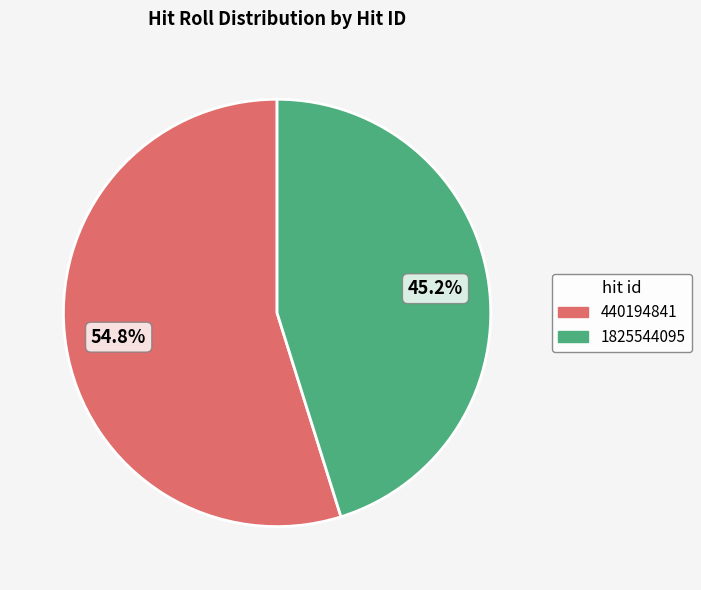

What is the smallest slice in the pie chart?

1825544095